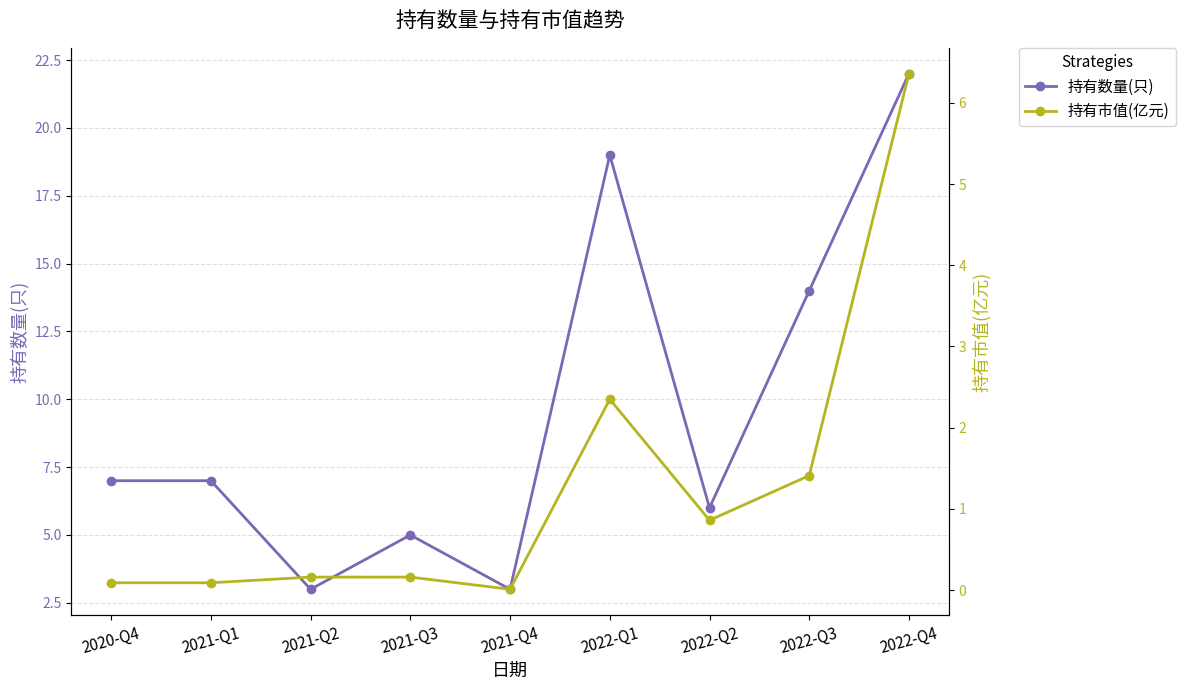

Which series has the largest total across all categories?

持有数量(只)